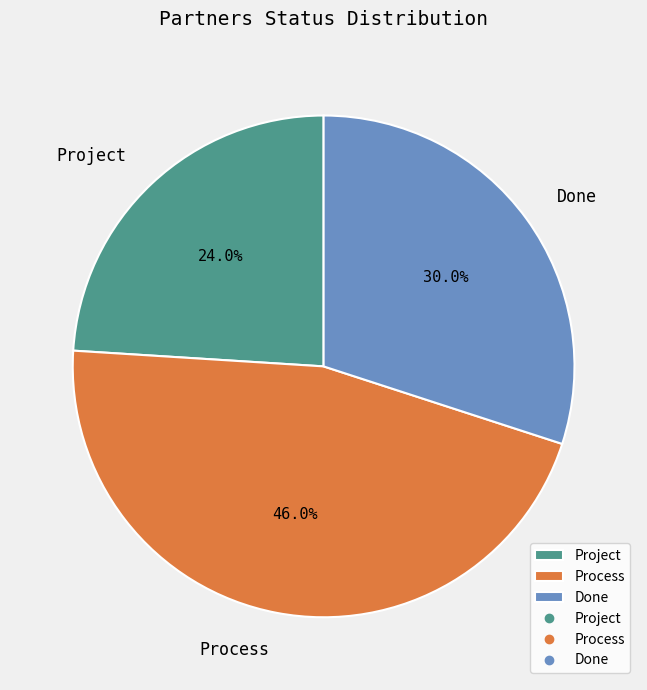

What percentage is the Project slice, to the nearest percent?

24%